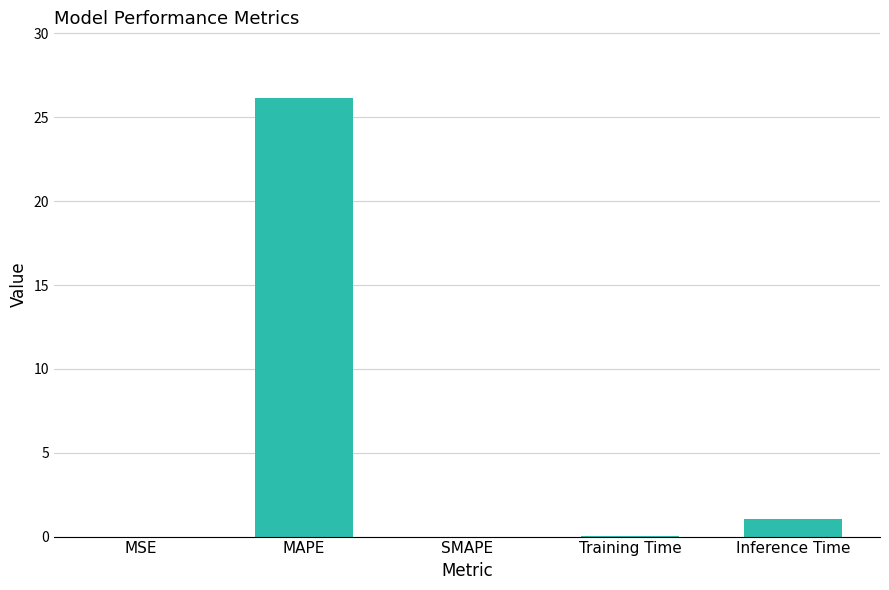

What is the greatest value displayed?

26.1